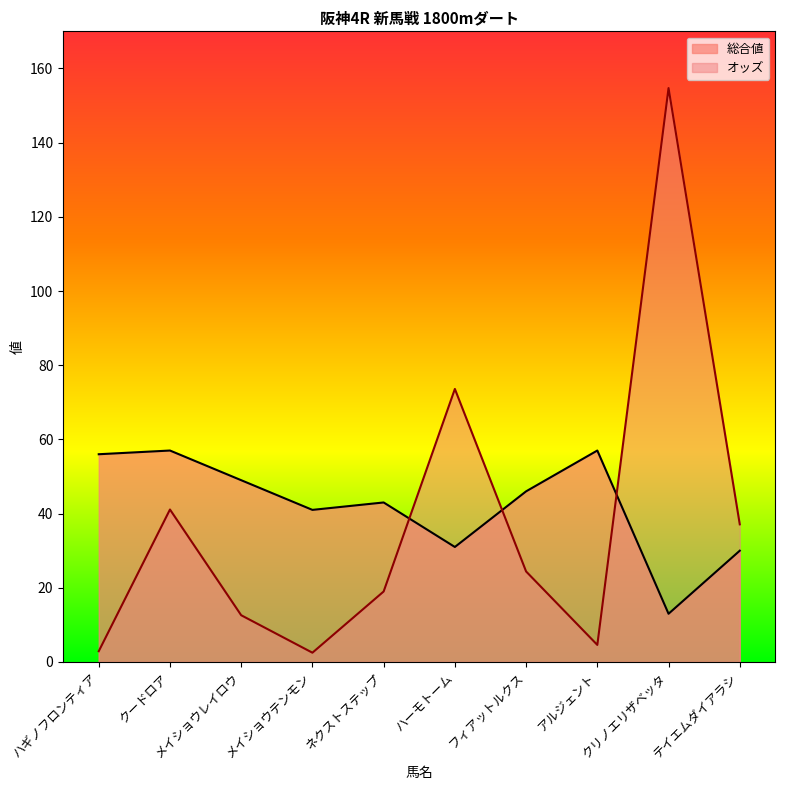

Reading left to right, what are all the values shown in this chart?

オッズ: 2.9	41.1	12.6	2.5	19.0	73.6	24.4	4.6	154.7	37.1
総合値: 56.0	57.0	49.0	41.0	43.0	31.0	46.0	57.0	13.0	30.0